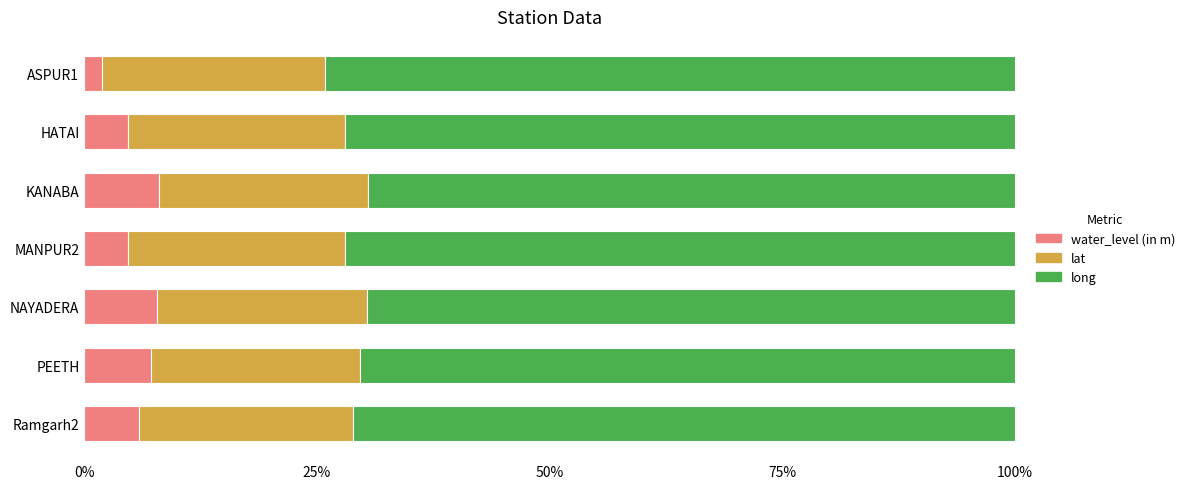

Count the number of data series in this chart.

3